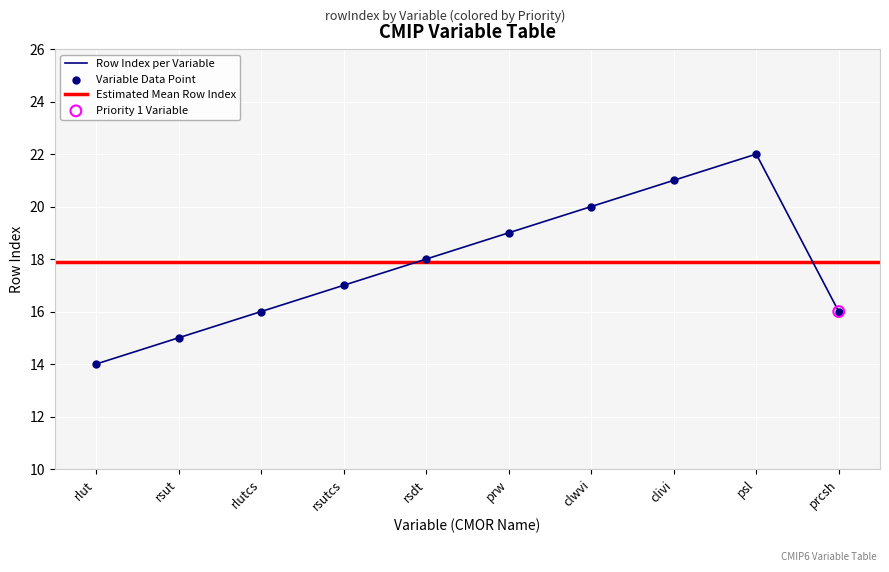

What is the change in value from rsdt to clivi?

+3